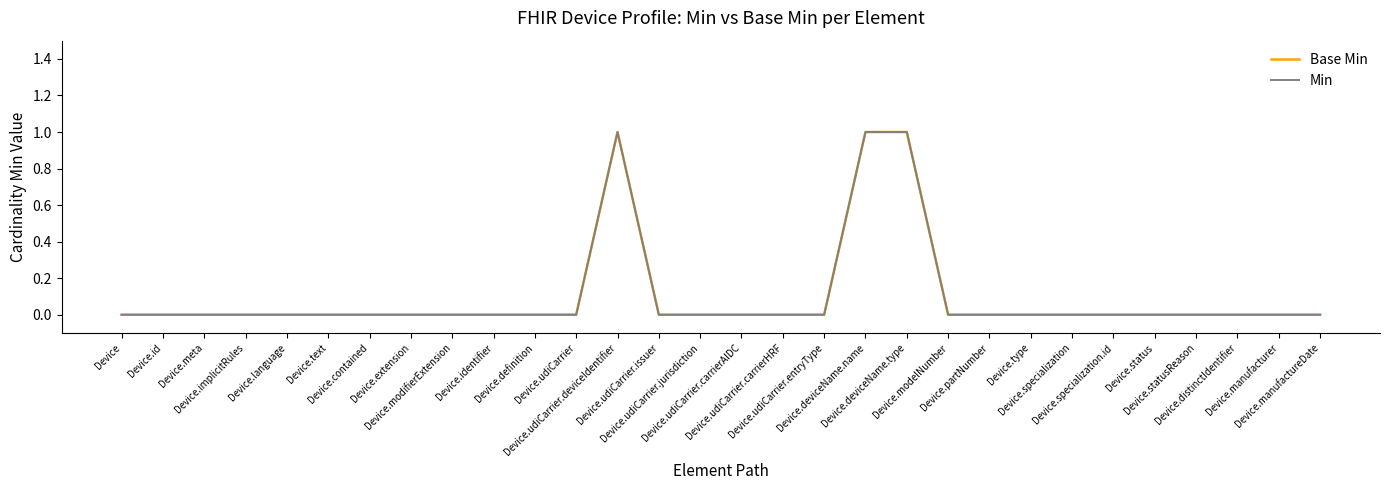

Is this an area chart (filled region under the line)?

No